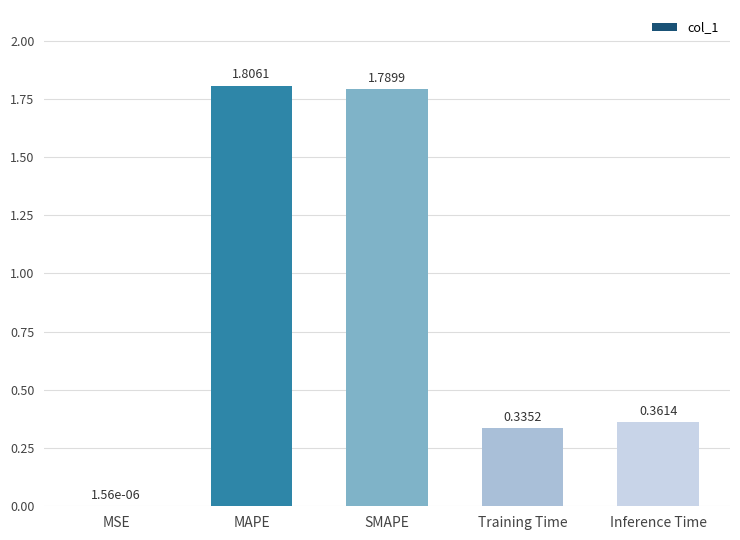

Which has a higher value, Training Time or MAPE?

MAPE